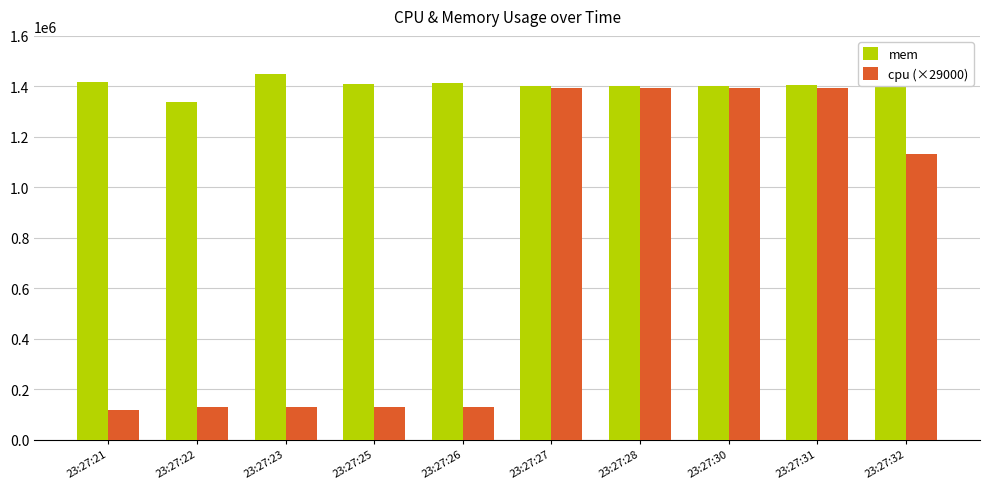

What is the minimum value for cpu (×29000)?

116000